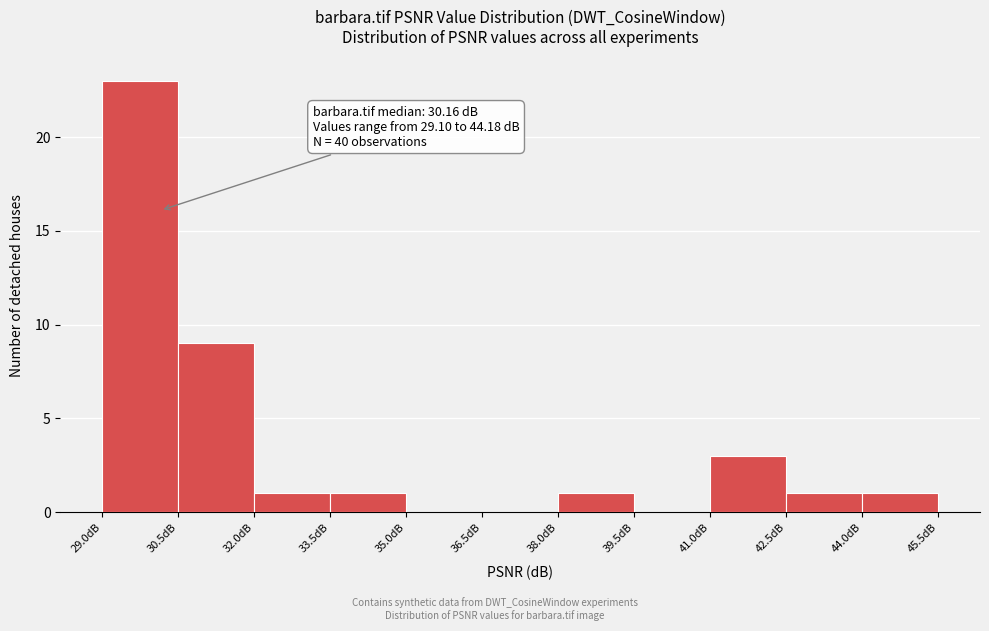

Over which range of the x-axis is the bar tallest?

29.0 to 30.5